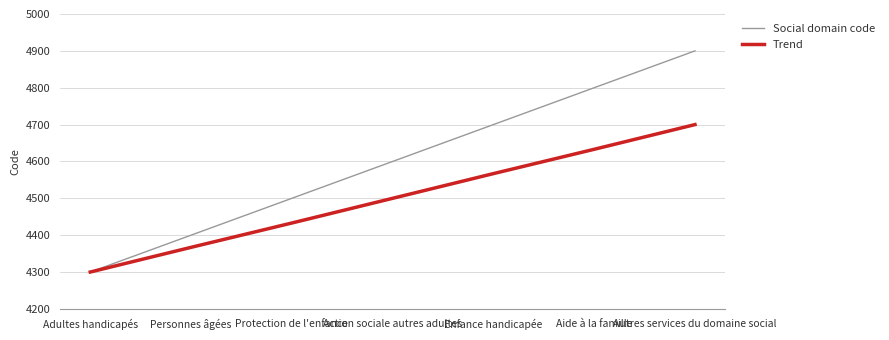

The value of Social domain code at Adultes handicapés is 4300. True or false?

True